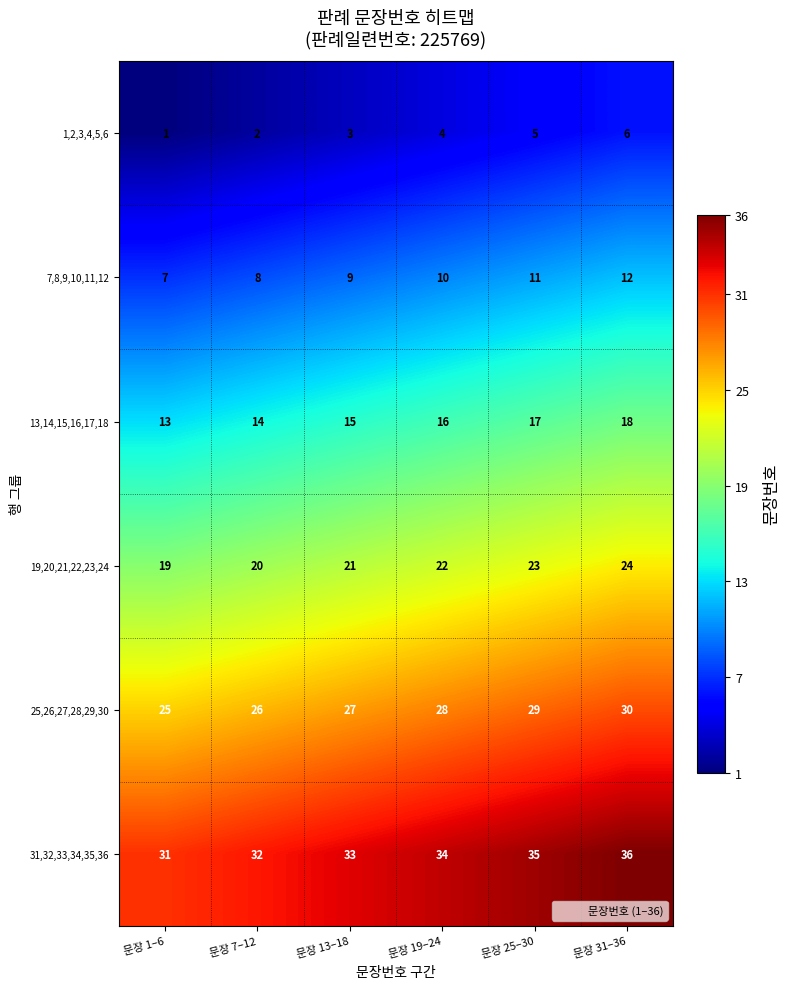

At how many categories does at least one series exceed 13?

6